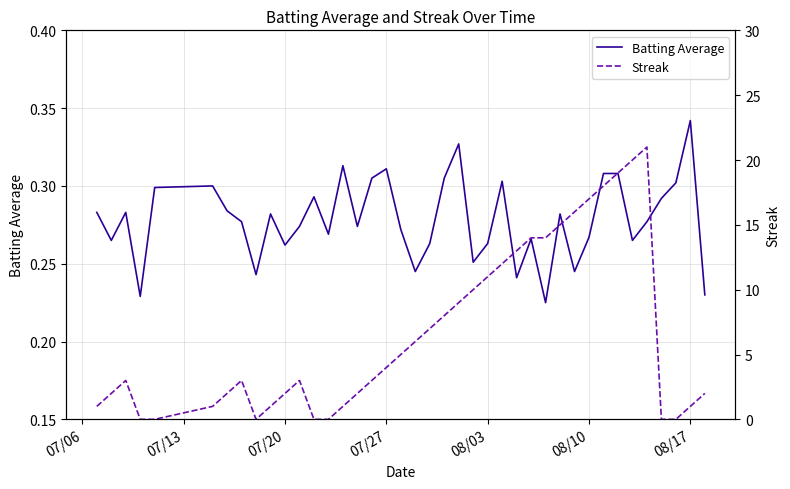

How many lines are shown in the chart?

2